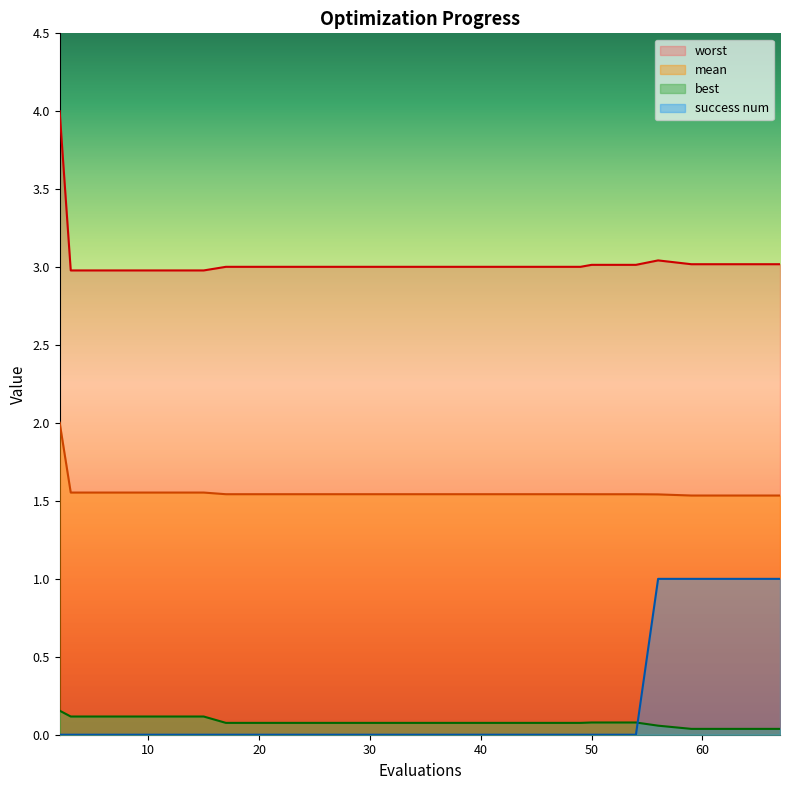

At which label is mean closest to 1?

59